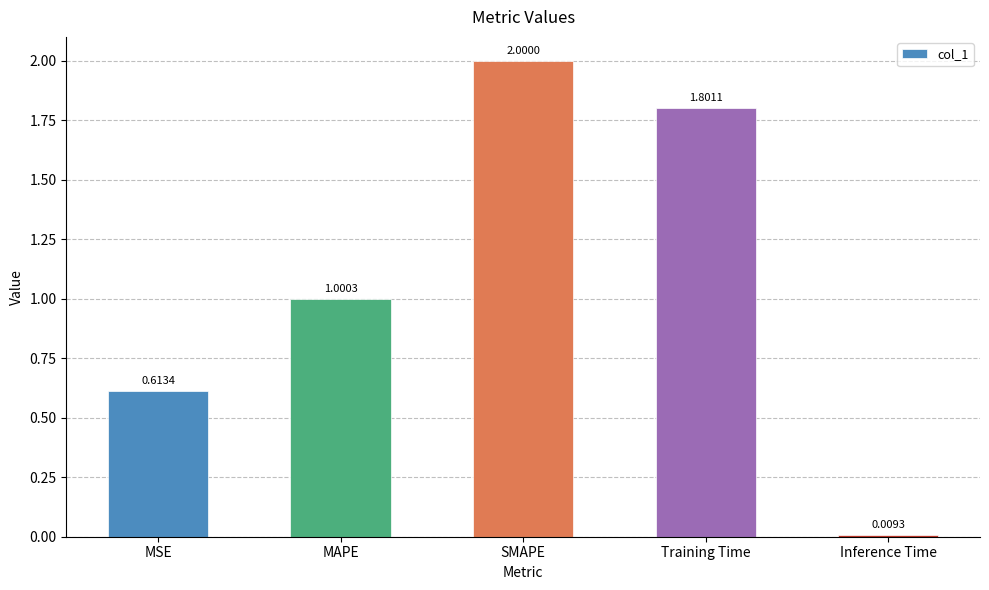

What is the label of the 4th bar from the left?

Training Time